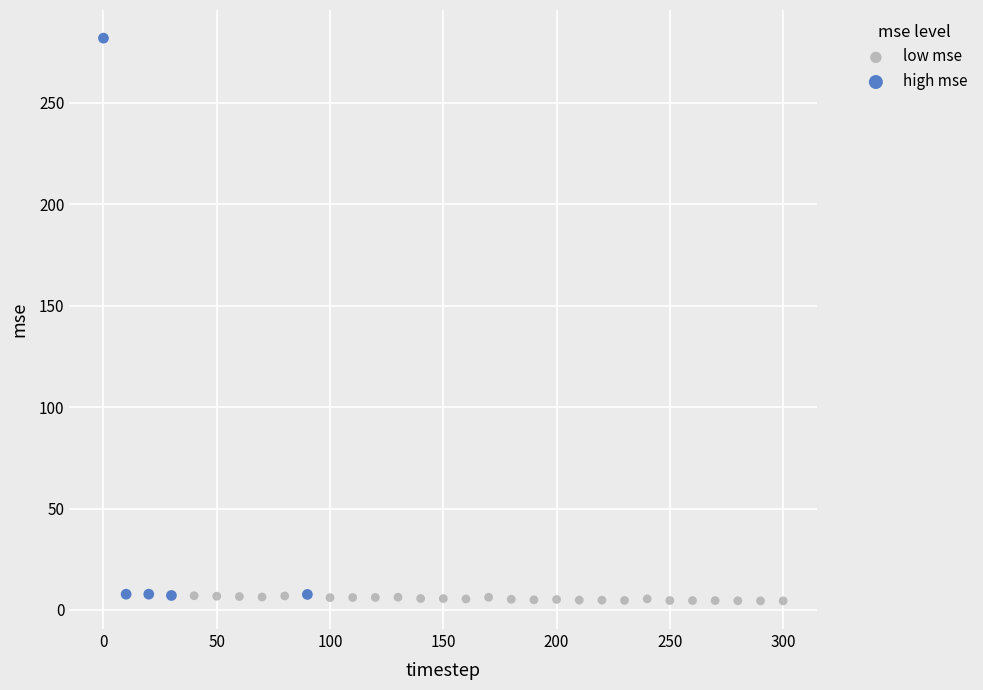

Which series contains the highest Y value?

high mse